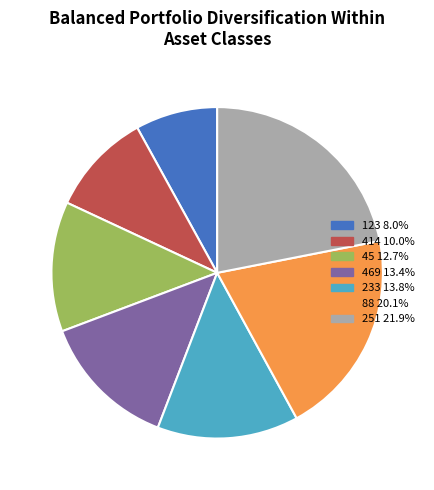

Which slice is the smallest?

123